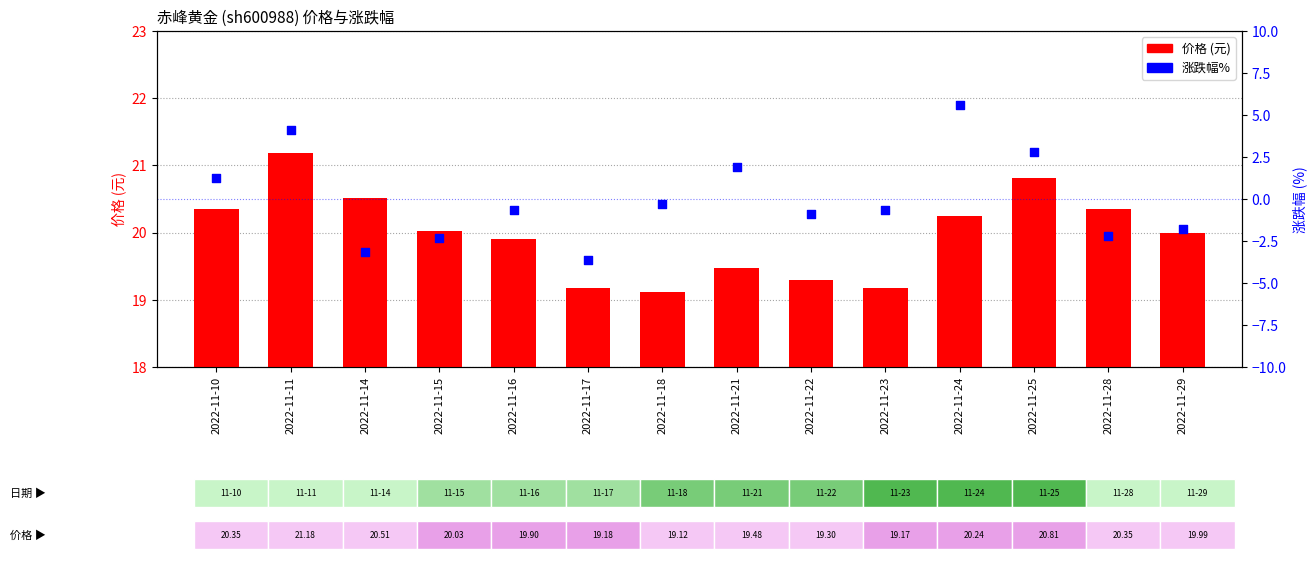

Is the value of 价格 at 2022-11-22 greater than the value of 涨跌幅% at 2022-11-28?

Yes